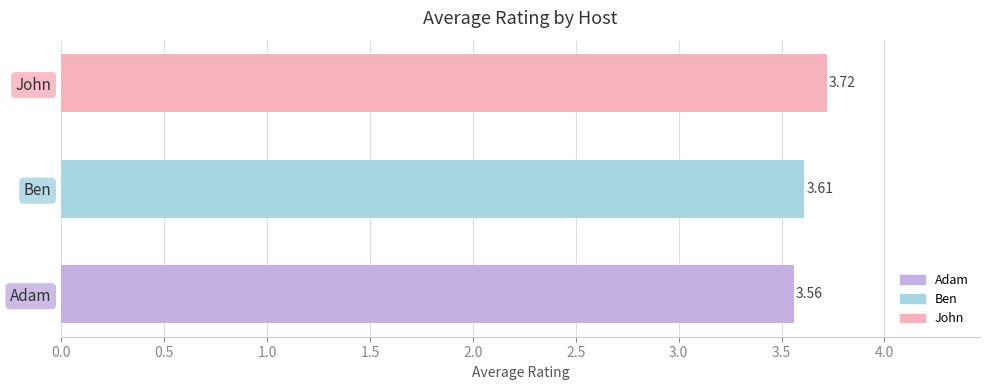

Rank the categories by value from highest to lowest.

John, Ben, Adam